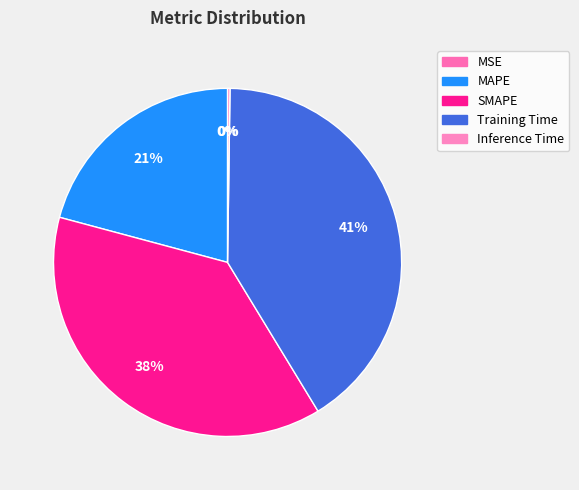

What percentage is the Training Time slice, to the nearest percent?

41%